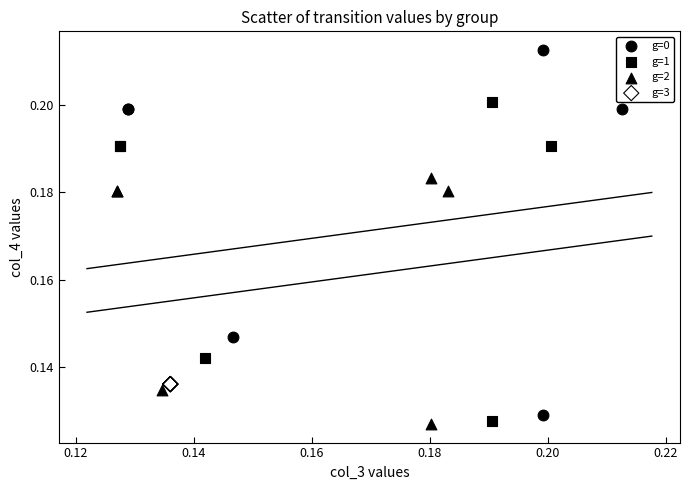

Which series contains the highest Y value?

g=0